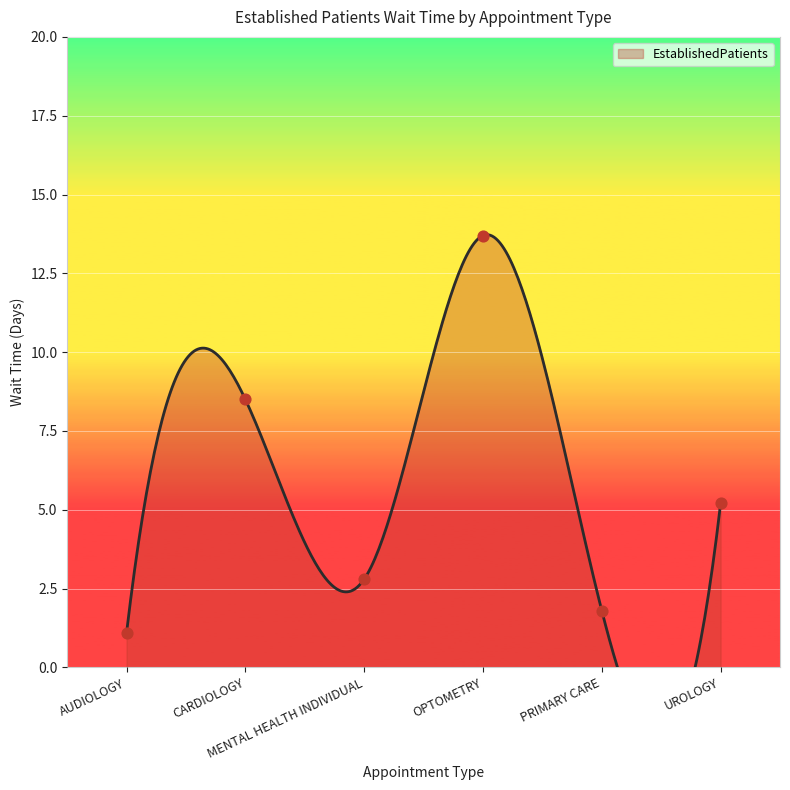

What is the ratio of the value at AUDIOLOGY to the value at PRIMARY CARE?

0.6